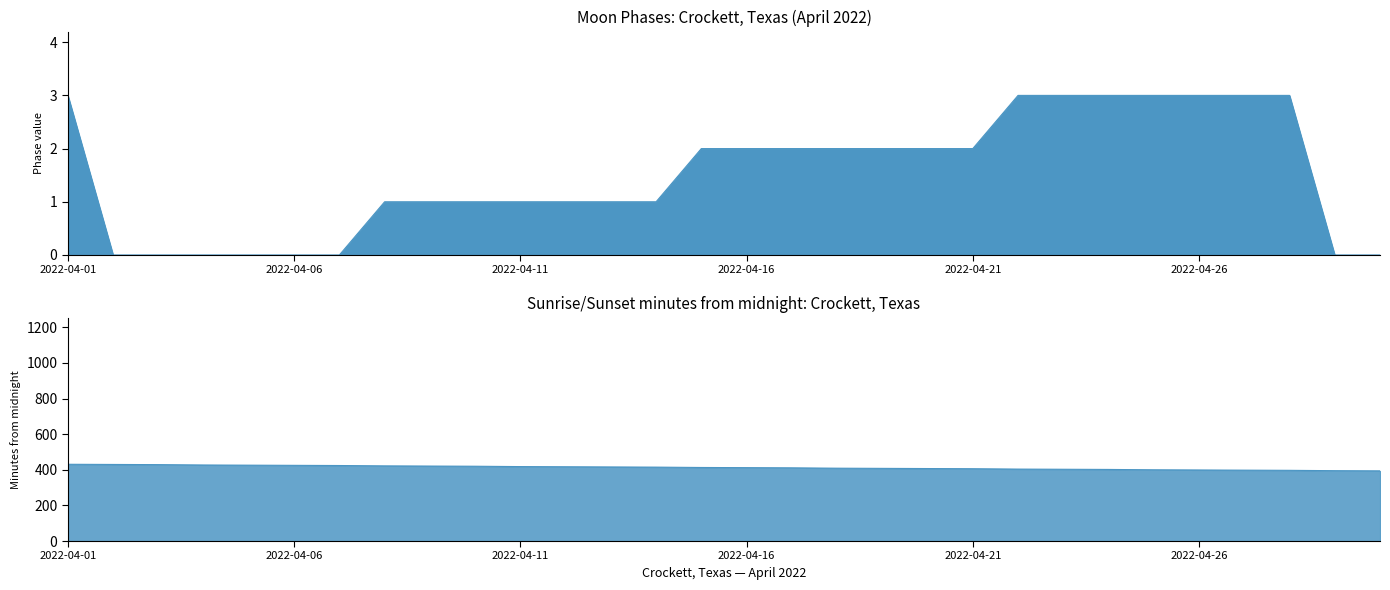

What is the sum of all values?

45